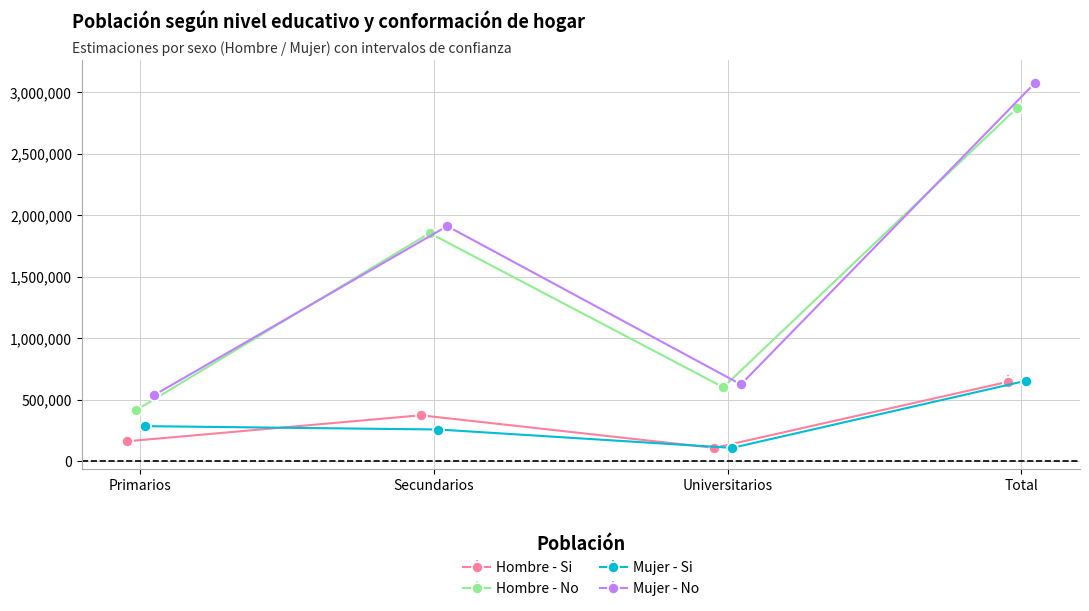

Reading left to right, extract all data points from this chart.

Hombre - Si: 163184	374581	109545	647310
Hombre - No: 415345	1855985	602042	2873373
Mujer - Si: 286308	258961	109443	654711
Mujer - No: 535730	1912431	625434	3073596